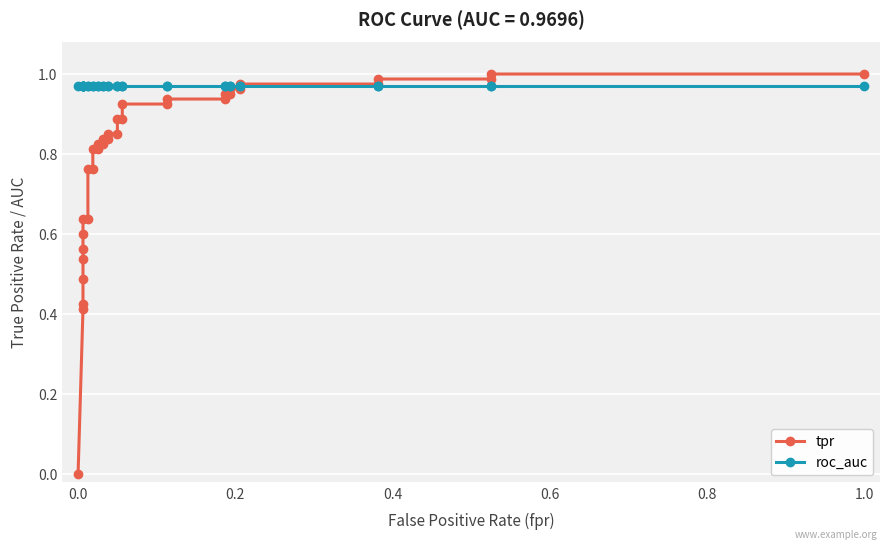

How many lines are shown in the chart?

2